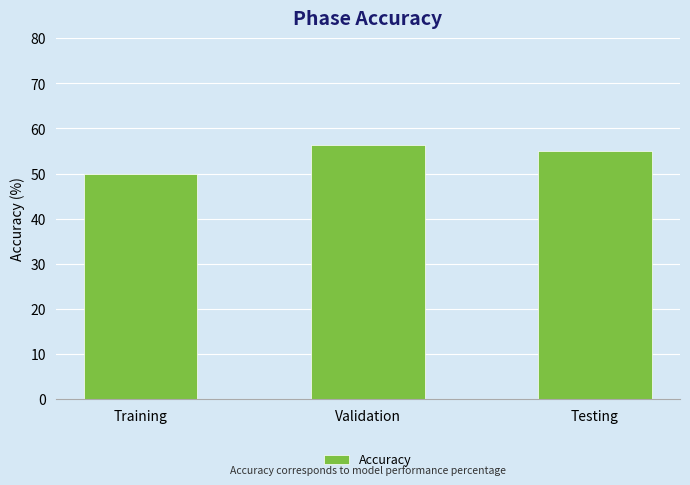

List the labels in order of value, largest first.

Validation, Testing, Training